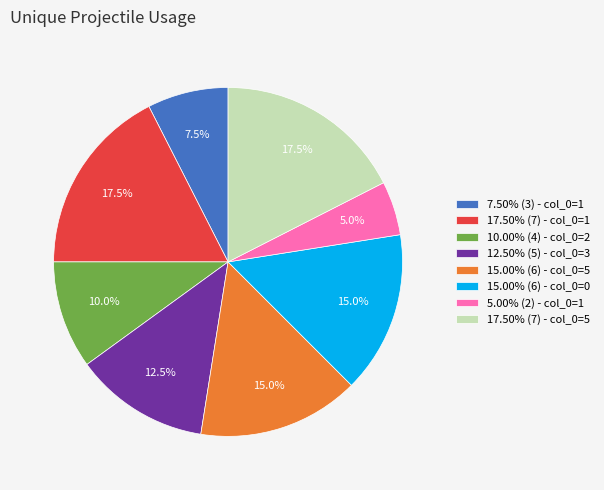

Is 10.00% (4) - col_0=2 the majority of the pie?

No